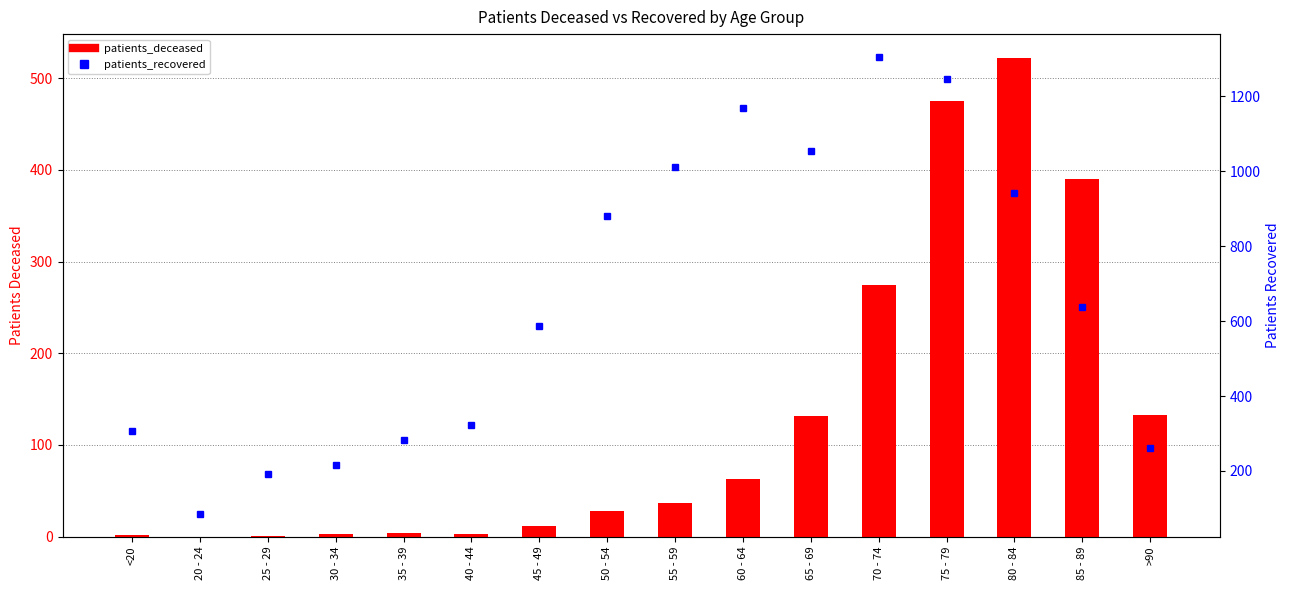

At which category is the sum across all series the highest?

75 - 79